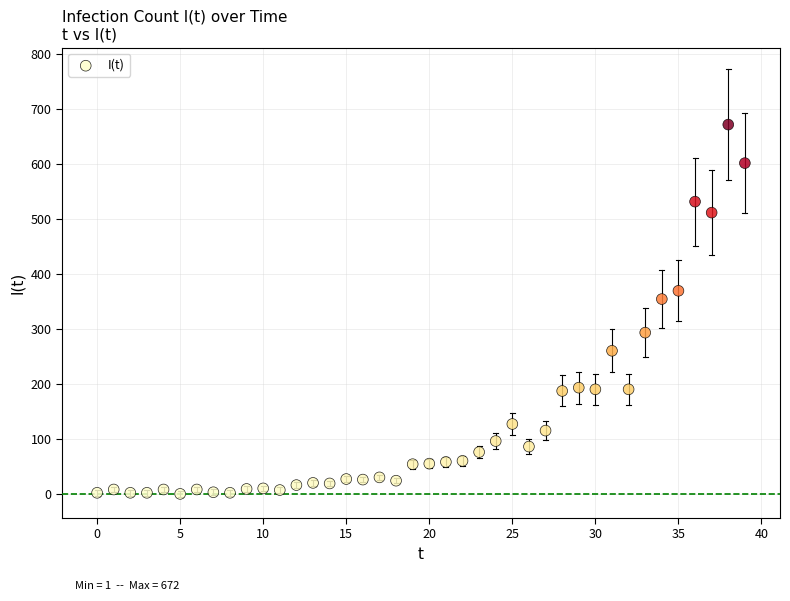

What is the range of Y values (max minus min)?

671